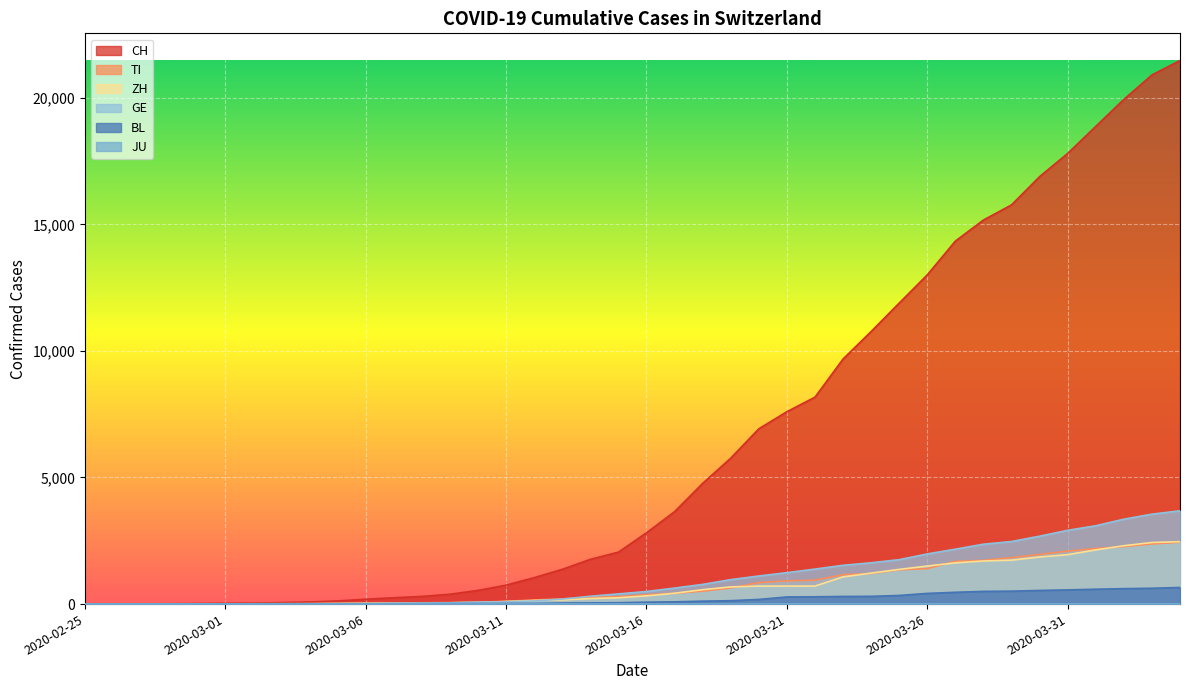

Where does the BL series first go above 76?

2020-03-17